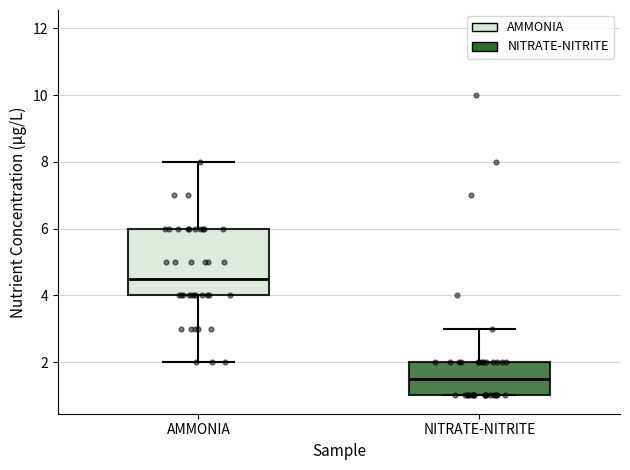

Where does the upper whisker of the box for NITRATE-NITRITE end on the y-axis? The values are not printed on the chart, so give them approximately, as read against the axis.

3.0